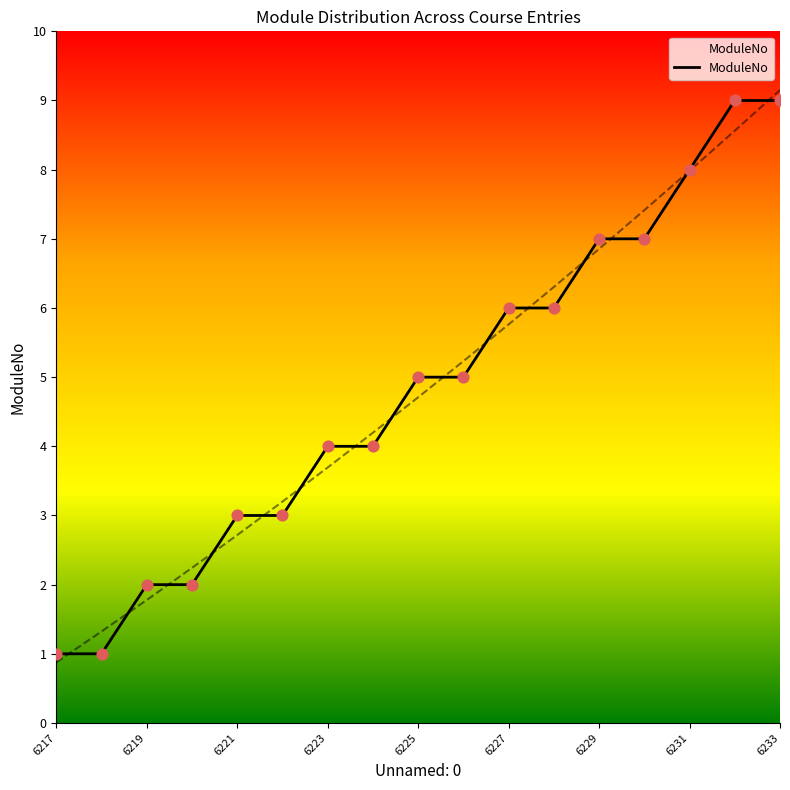

Which has a higher value, 6218 or 6223?

6223